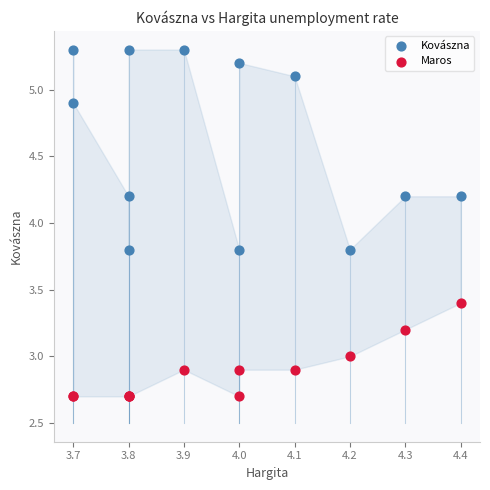

Which series contains the lowest Y value?

Maros